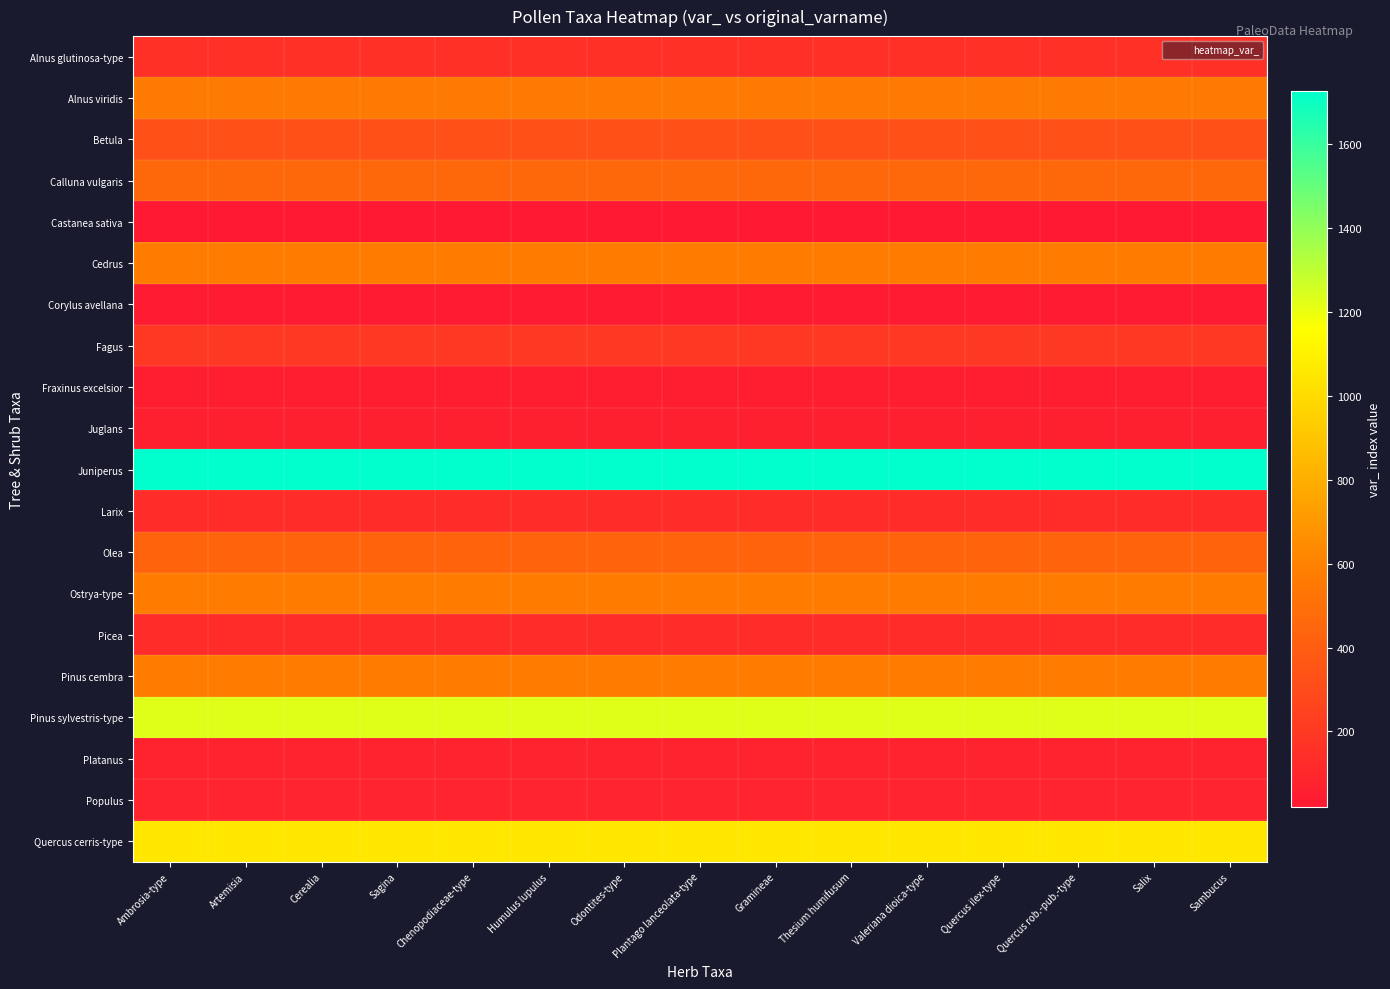

Rank the series by their maximum value, from highest to lowest.

Juniperus, Pinus sylvestris-type, Quercus cerris-type, Cedrus, Pinus cembra, Ostrya-type, Alnus viridis, Calluna vulgaris, Olea, Betula, Fagus, Alnus glutinosa-type, Picea, Larix, Populus, Platanus, Juglans, Fraxinus excelsior, Corylus avellana, Castanea sativa